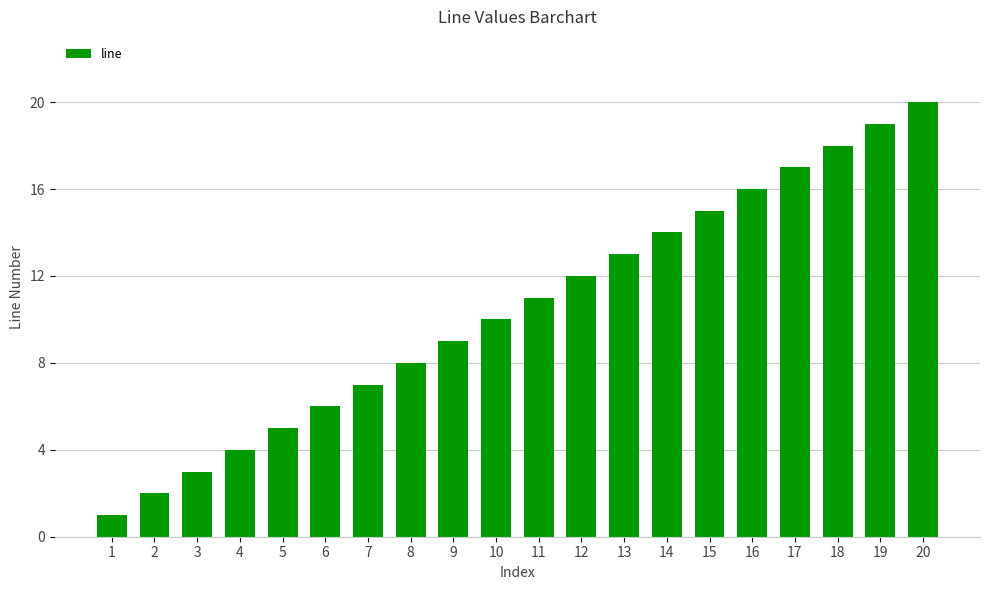

True or false: the data shows 27 at 16.

False